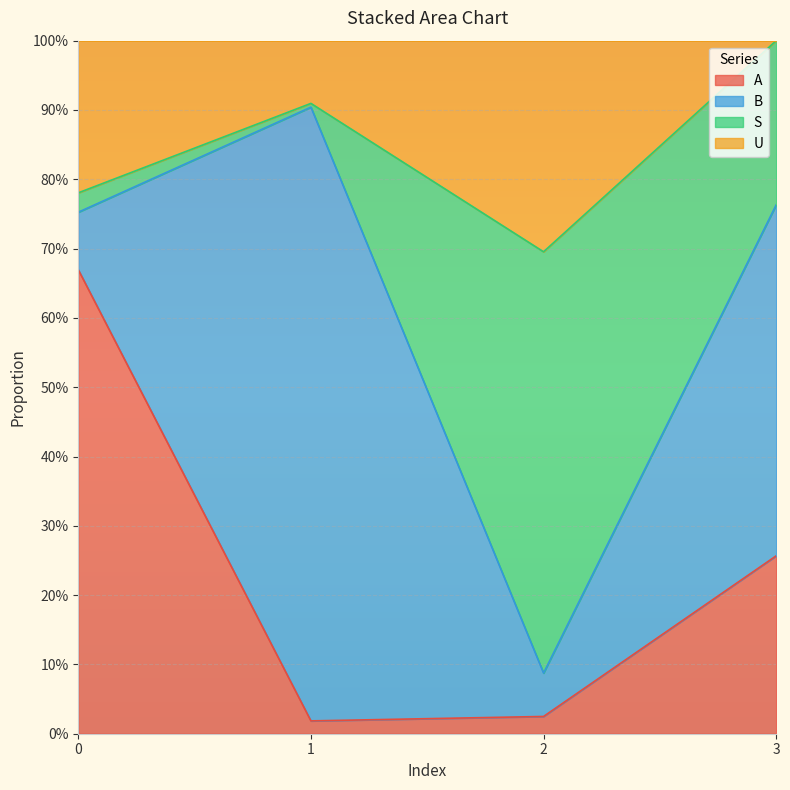

At which label is A closest to 0?

1